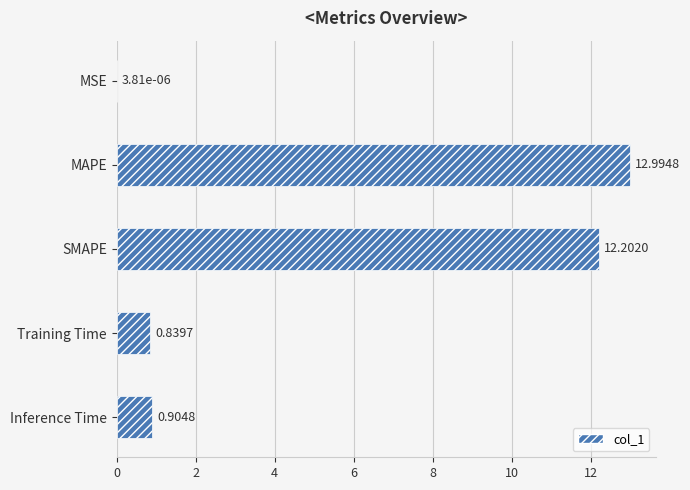

Which has a higher value, MAPE or MSE?

MAPE